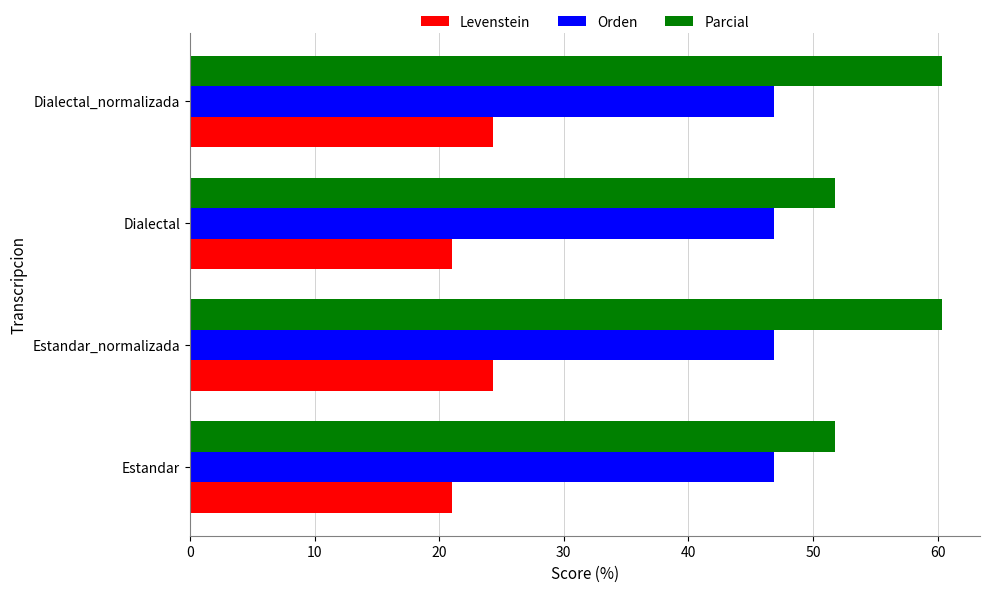

Which series has the widest spread of values?

Parcial